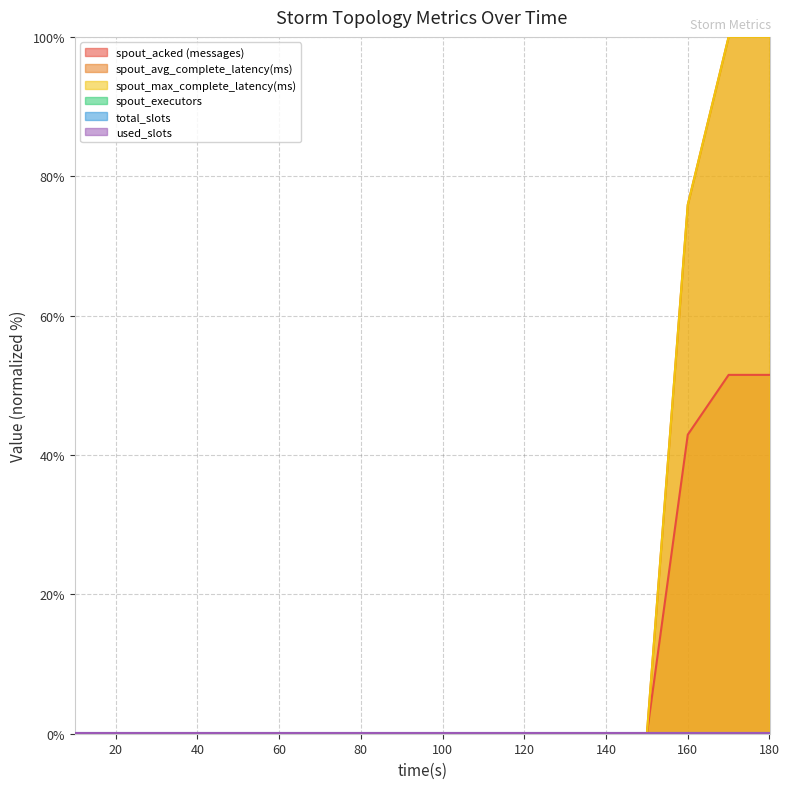

How many data points does each series have?

18